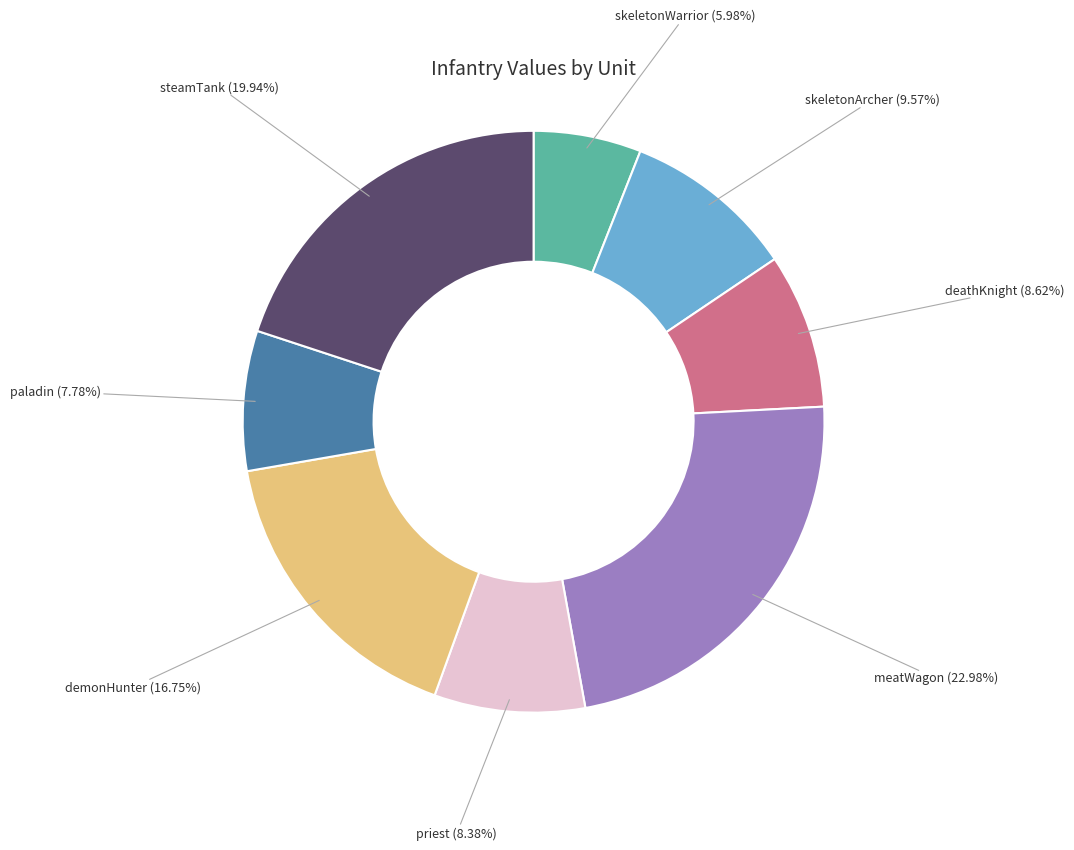

To the nearest percent, what percentage of the pie is demonHunter?

17%